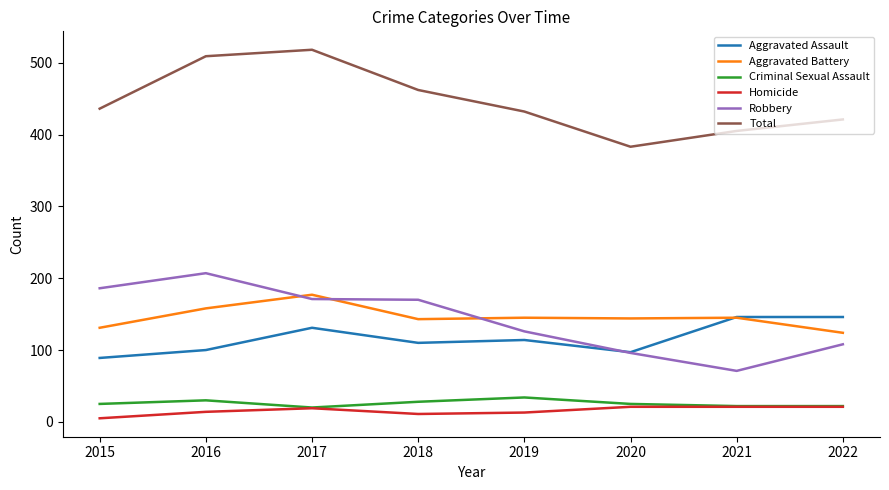

The value of Aggravated Battery at 2016 is 158. True or false?

True